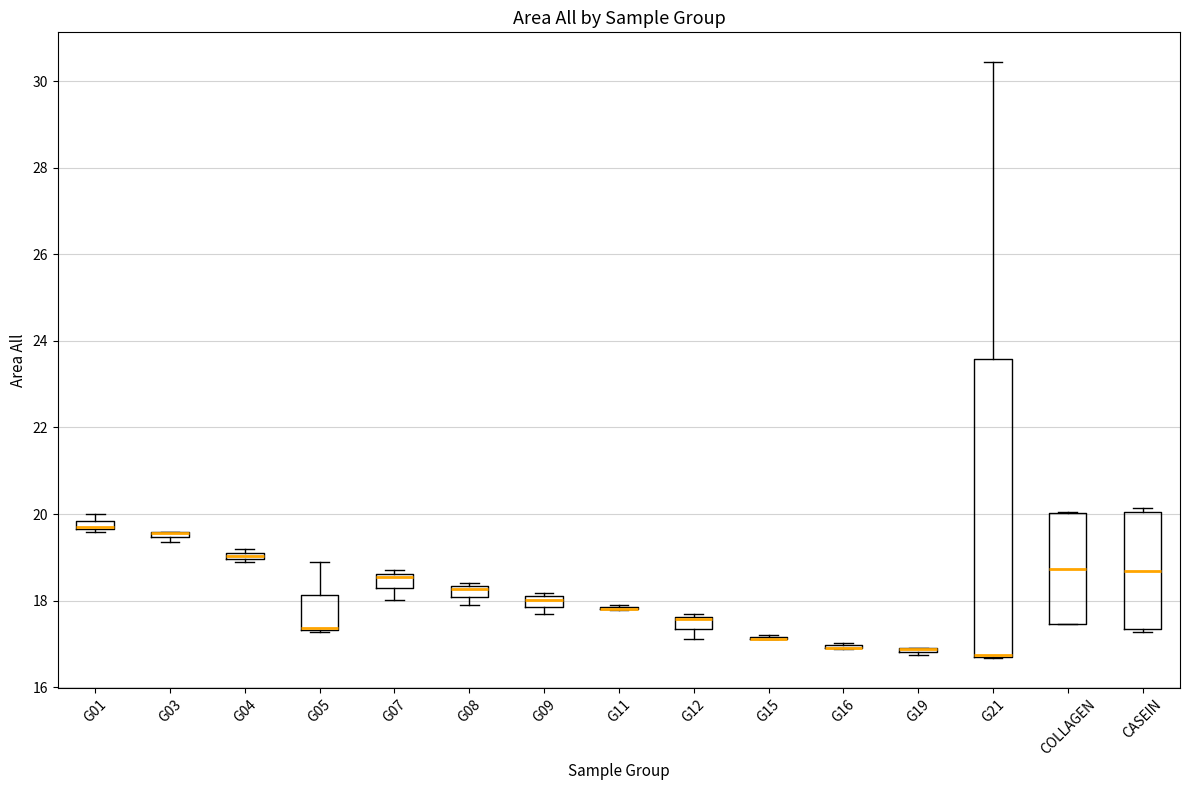

Where is the lower edge of the box for G01 on the y-axis? The values are not printed on the chart, so give them approximately, as read against the axis.

19.6